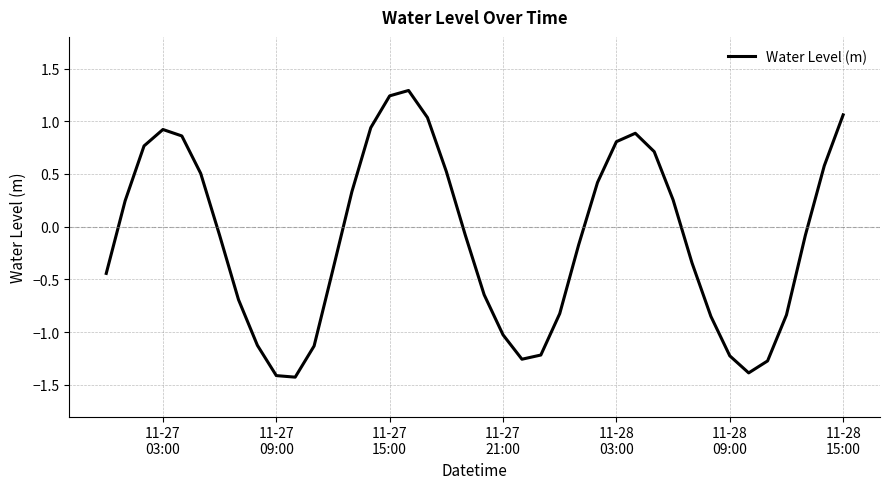

What is the minimum value shown in the chart?

-1.4